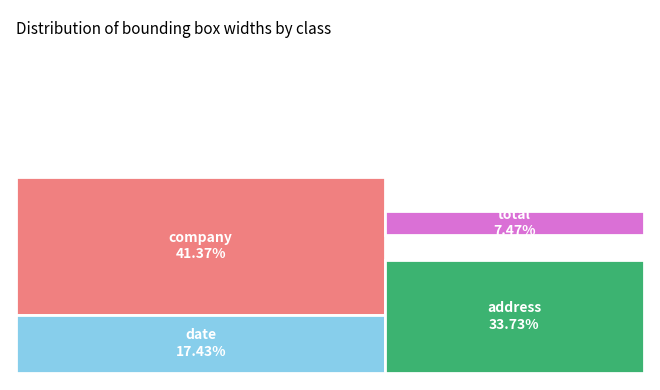

The total slice represents 7% of the pie. True or false?

True